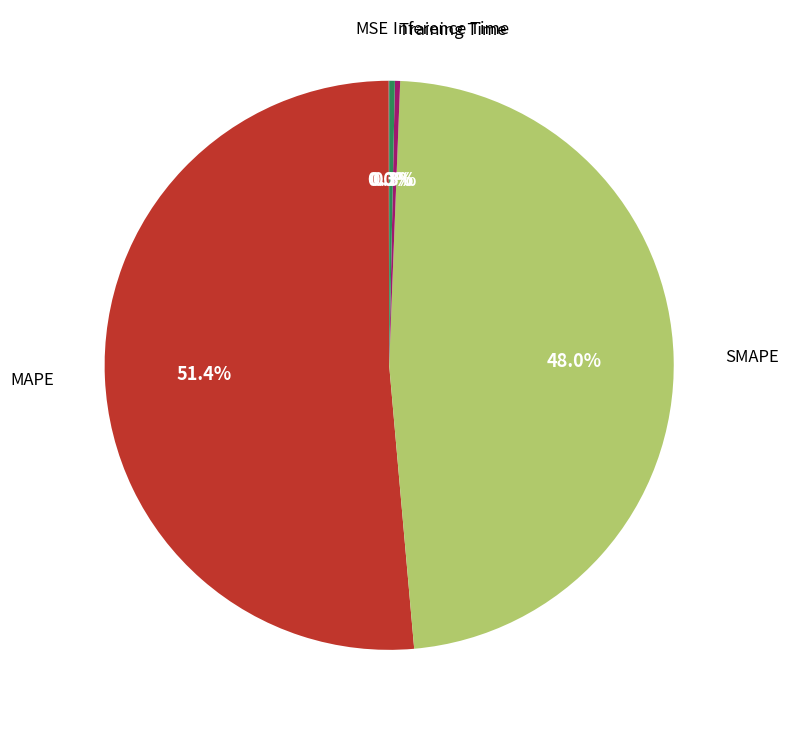

Is there a majority slice in this chart?

Yes